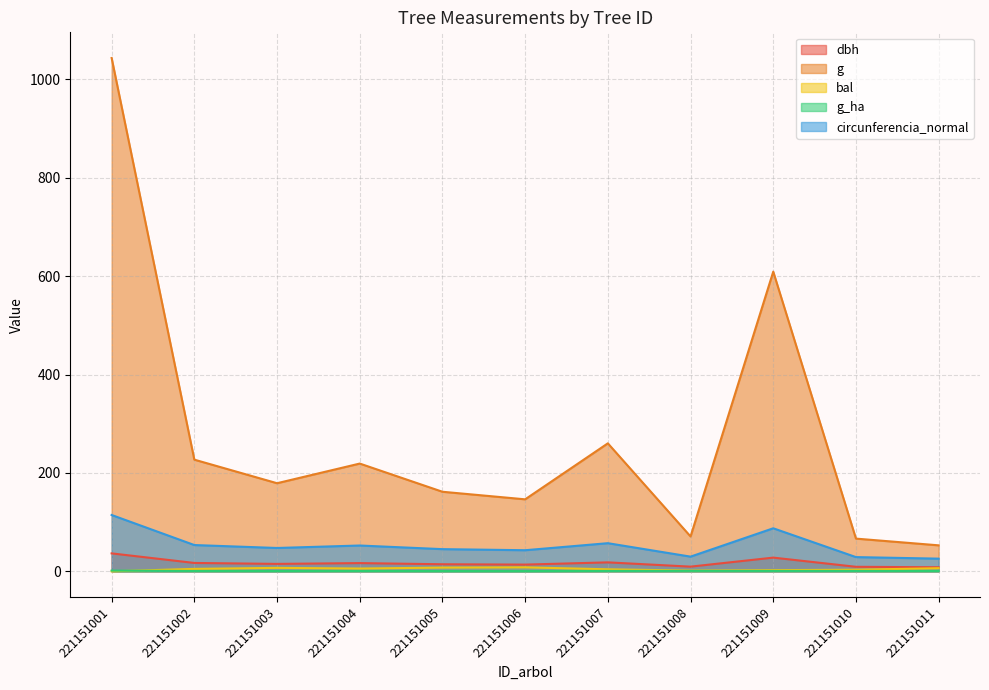

Is it true that dbh equals 19.0 at 221151005?

False